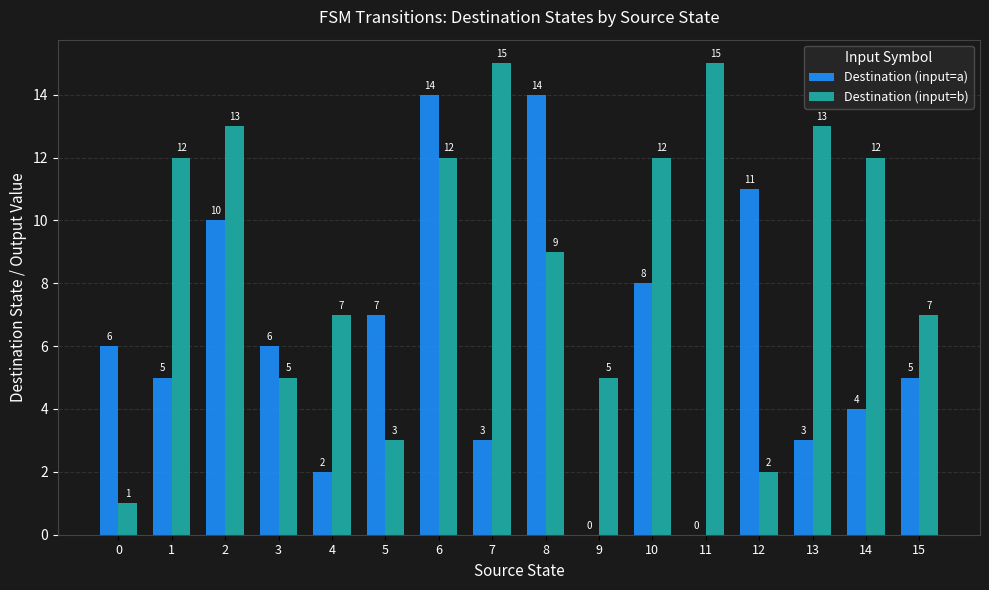

Which series has the largest total across all categories?

Destination (input=b)